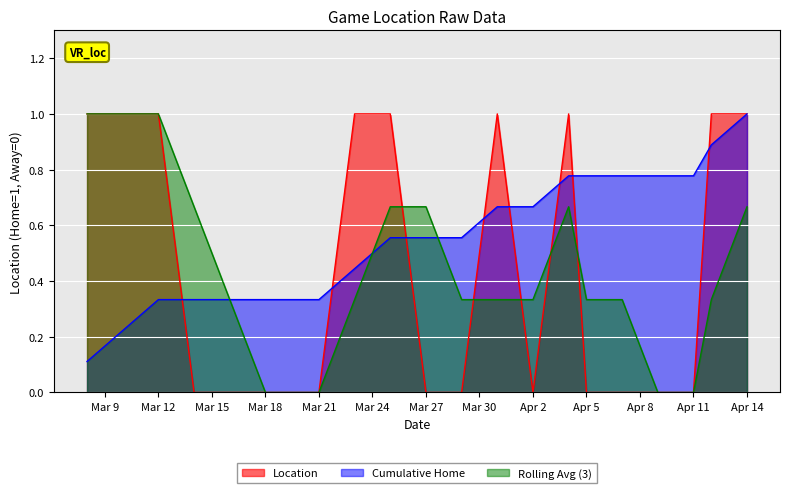

Which category has the highest value across all series?

2024-03-08